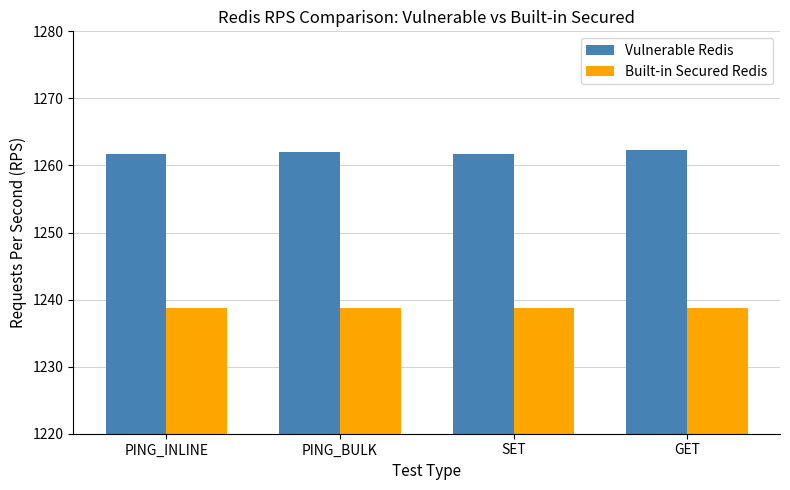

What is the highest value of the Vulnerable Redis series?

1262.4